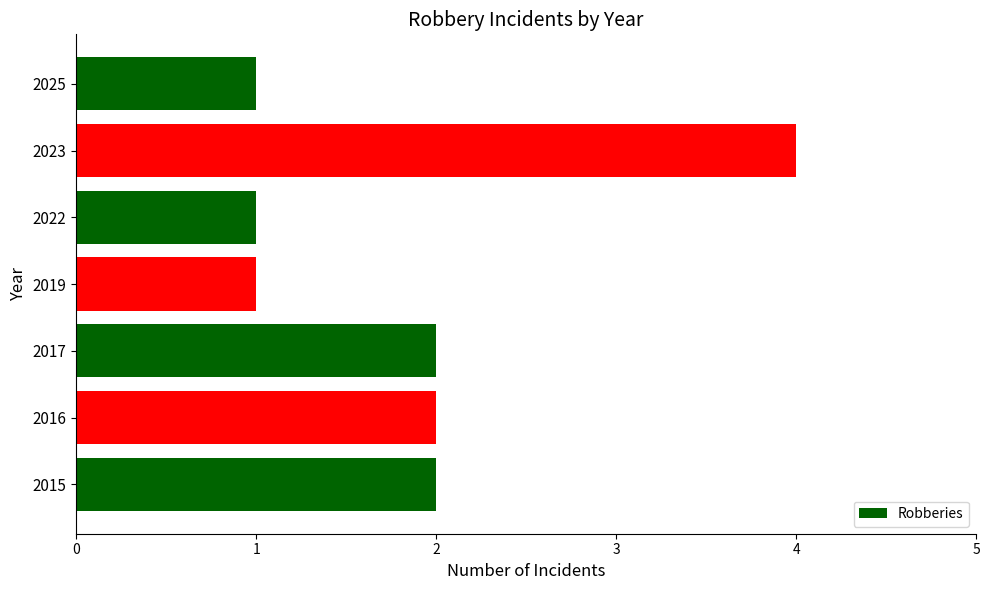

How many values are between 1 and 2?

6